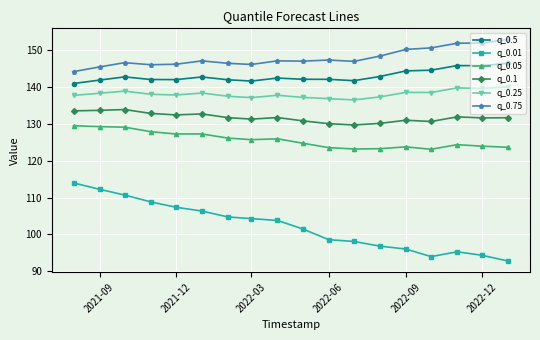

List the series in order of their peak value, highest first.

q_0.75, q_0.5, q_0.25, q_0.1, q_0.05, q_0.01